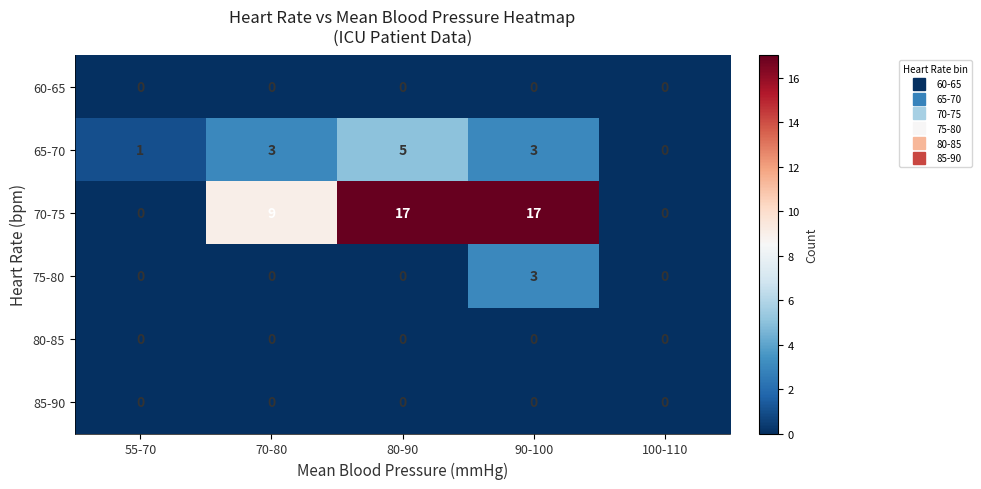

The value of 70-75 at 90-100 is 8. True or false?

False